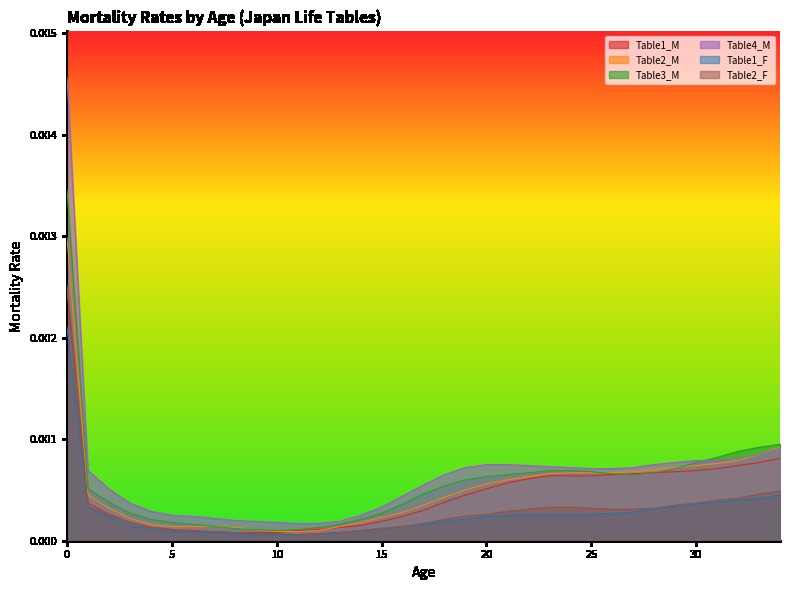

Rank the series by their maximum value, from lowest to highest.

Table1_F, Table1_M, Table2_F, Table2_M, Table3_M, Table4_M